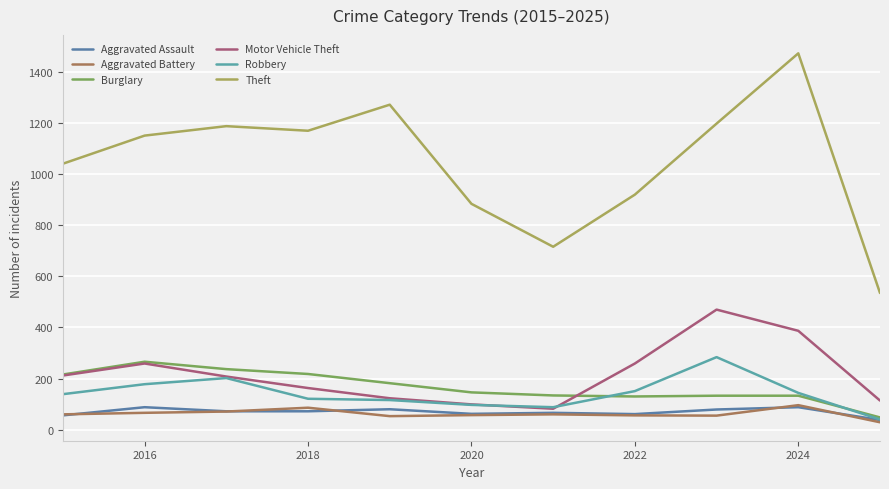

Which series has the widest spread of values?

Theft